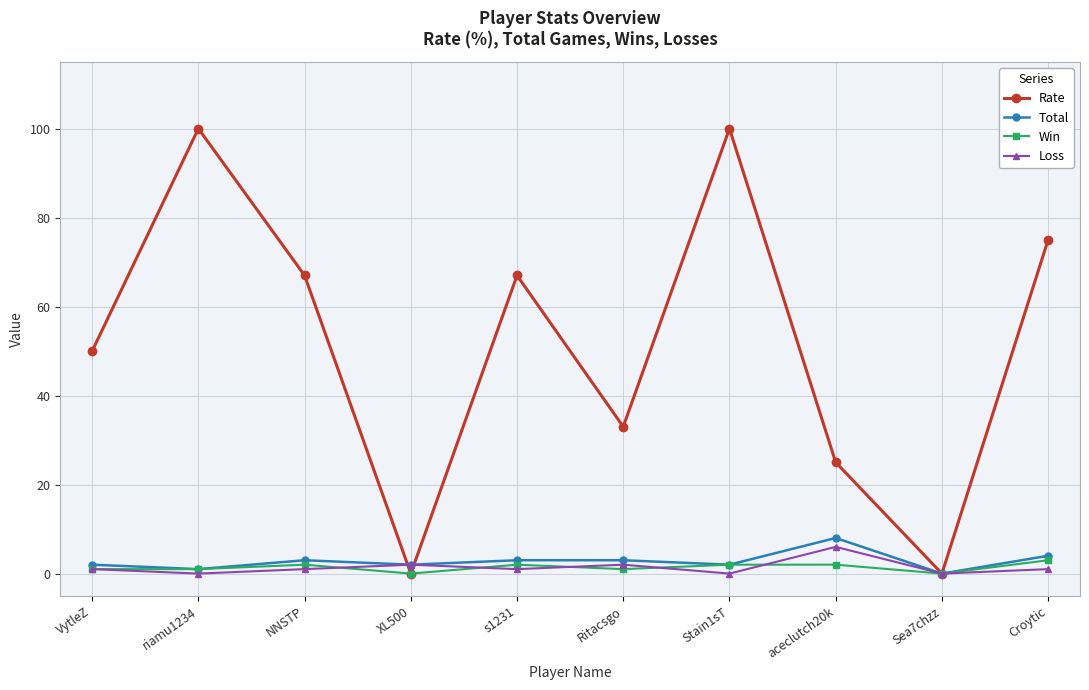

Which series has the largest total across all categories?

Rate